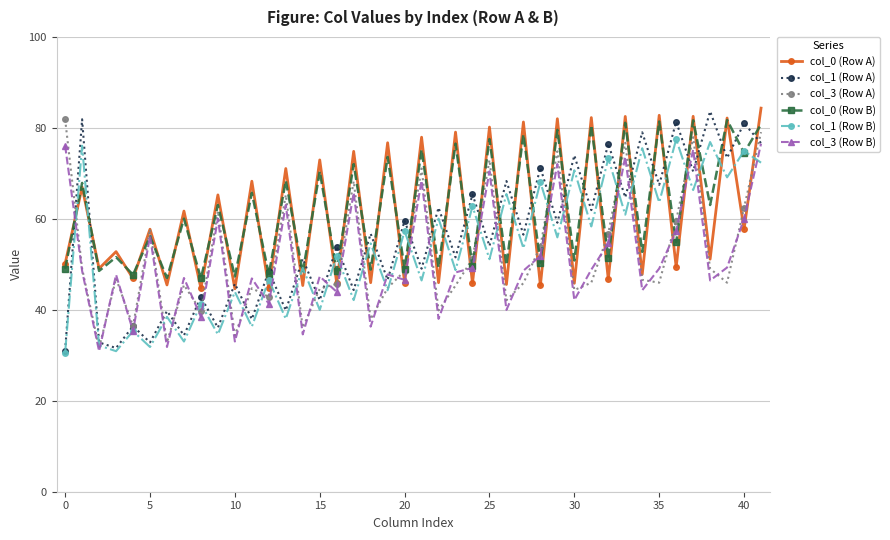

What is the smallest value displayed?

30.6